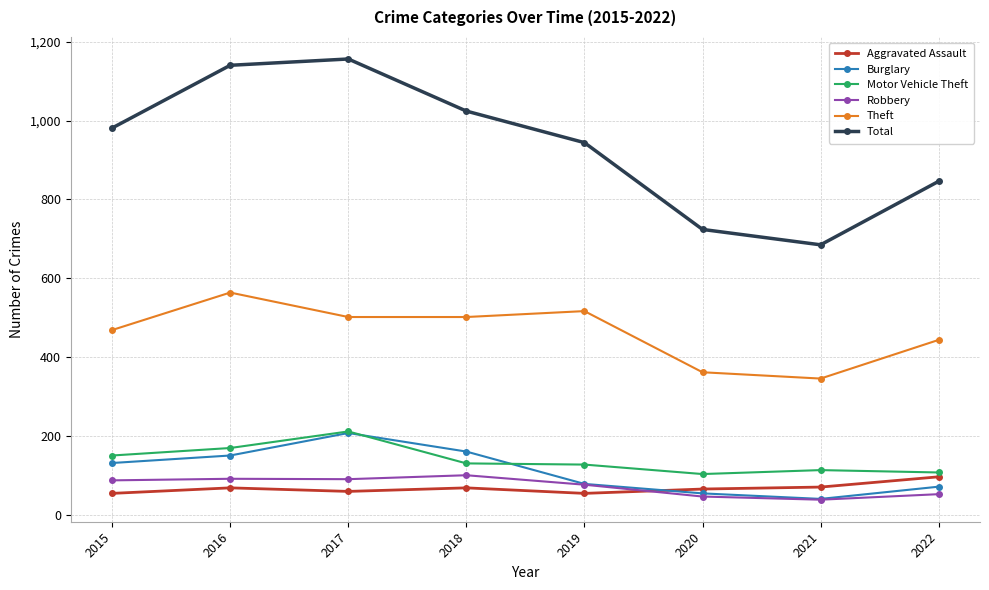

Which category has the highest value in the Aggravated Assault series?

2022